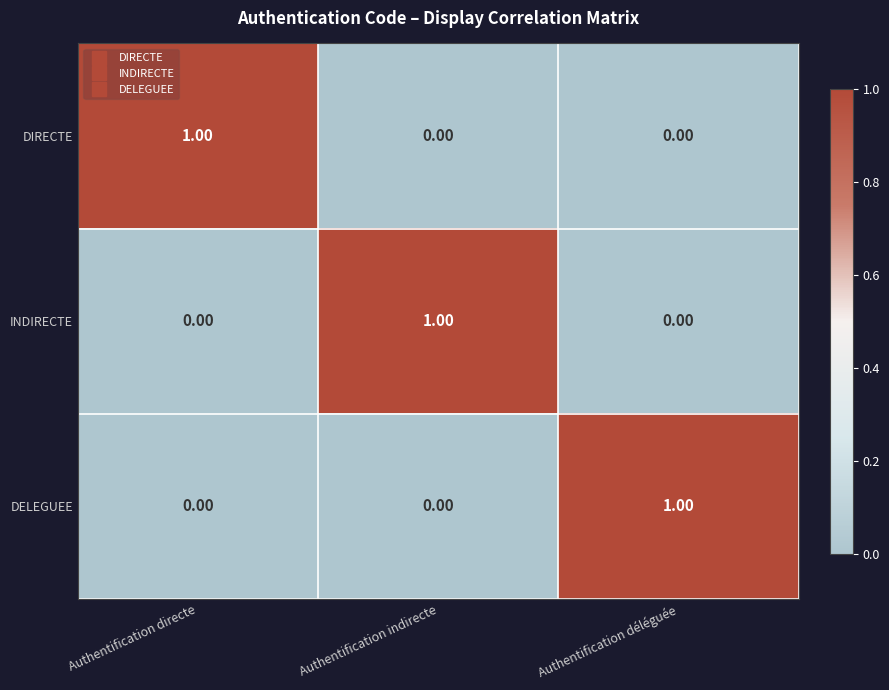

How many series are shown in this chart?

3